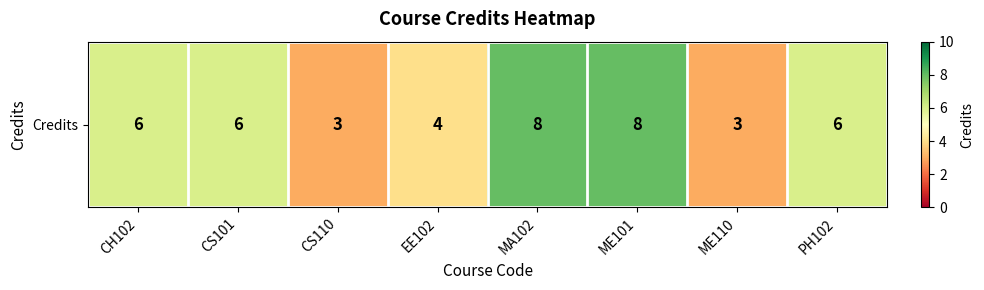

What is the average value?

6